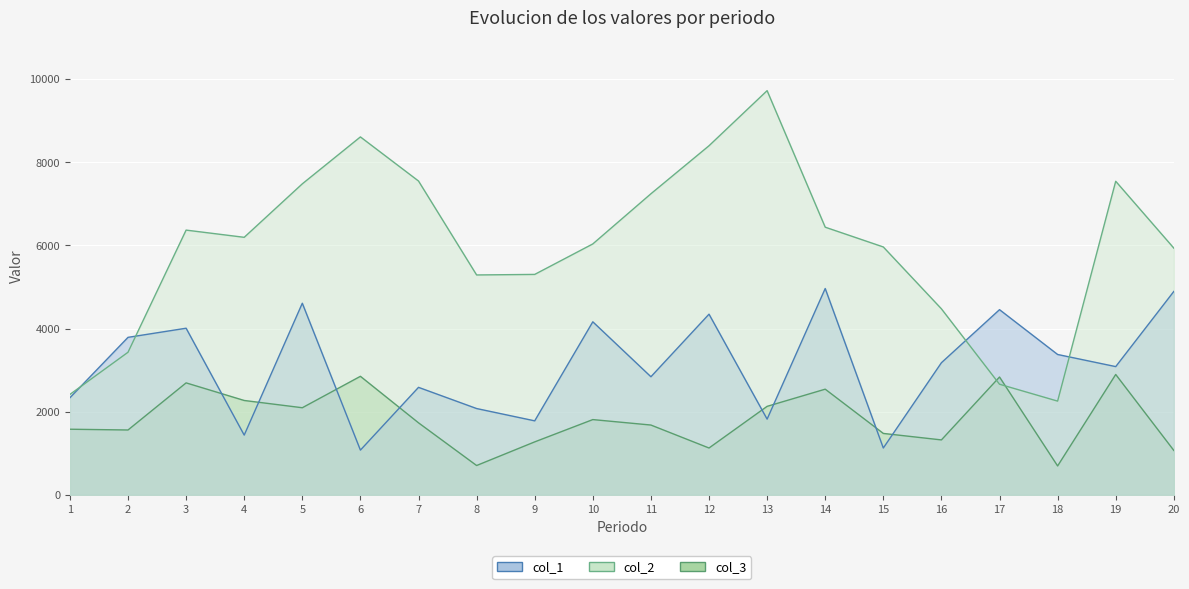

What is the value of the col_1 point at the 9th from the left?

1779.8